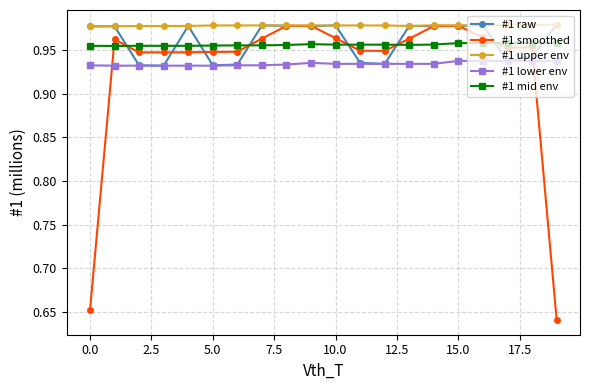

Which series has the widest spread of values?

#1 smoothed